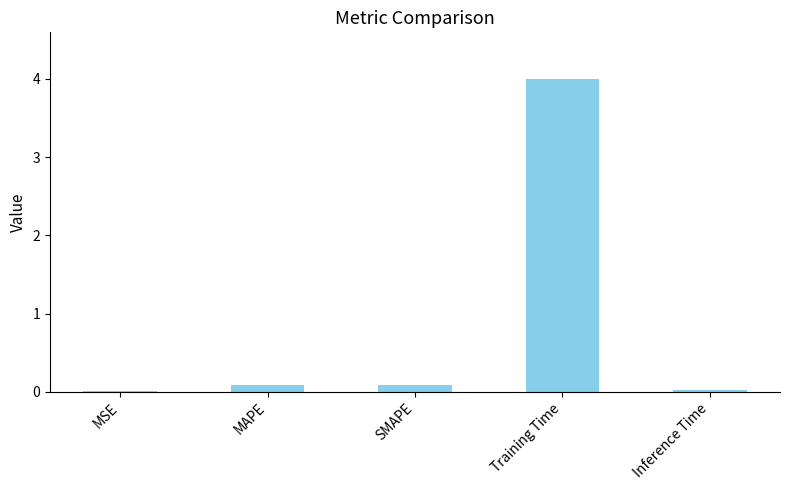

What is the sum of all values?

4.2